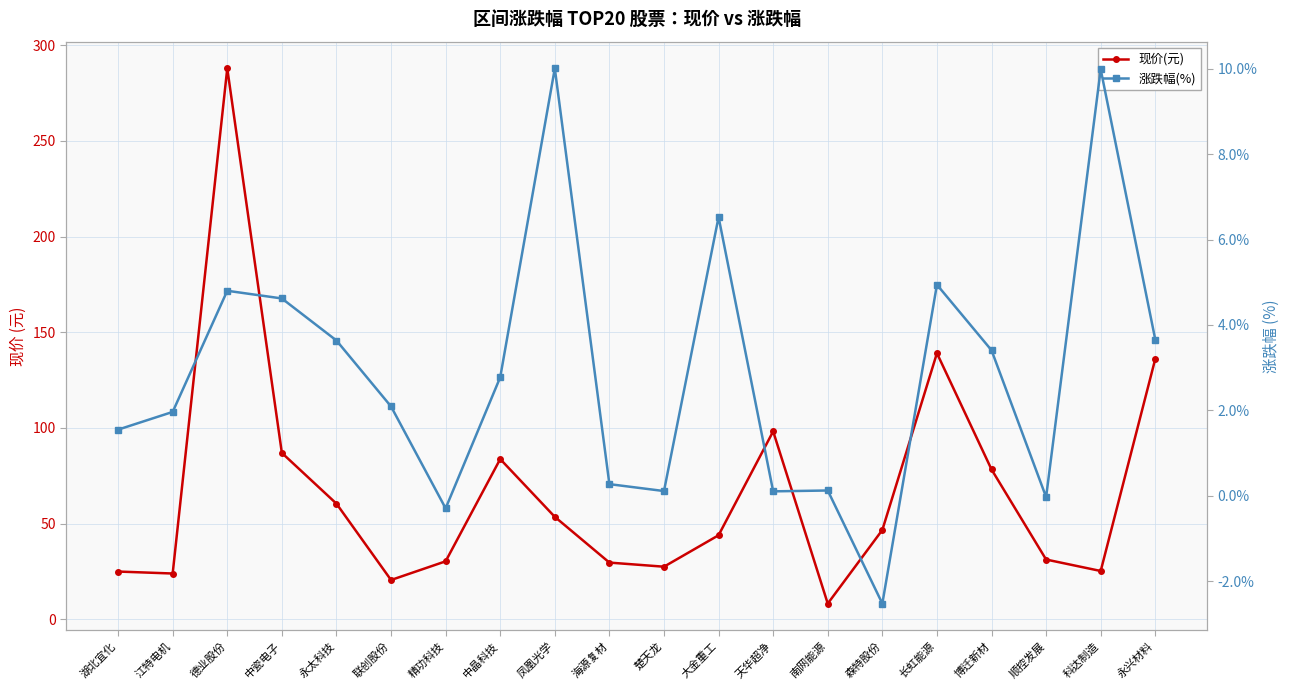

Rank the series by their average value, from highest to lowest.

现价(元), 涨跌幅(%)